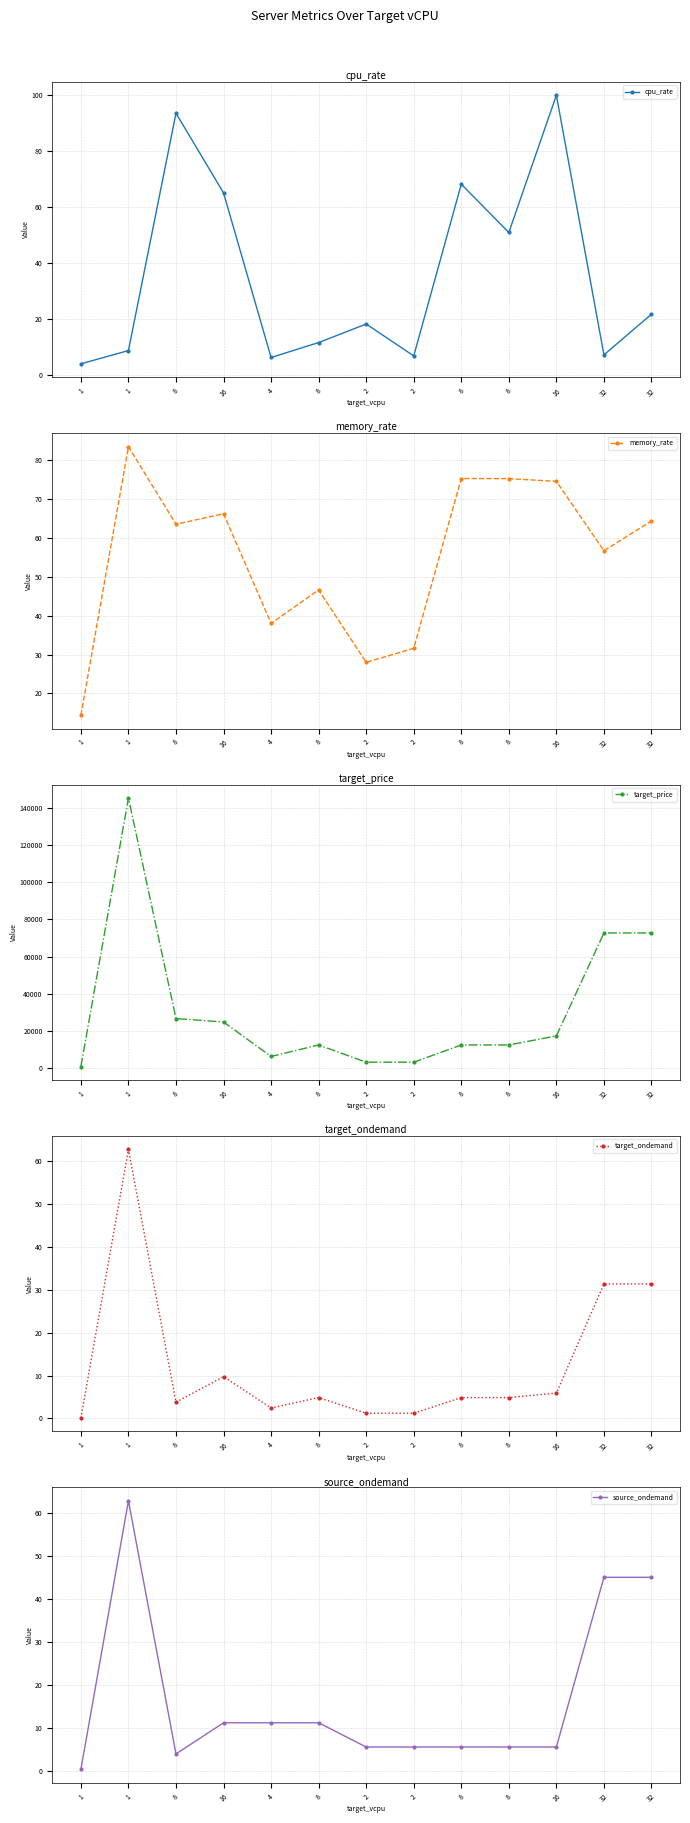

Which category has the highest value across all series?

1